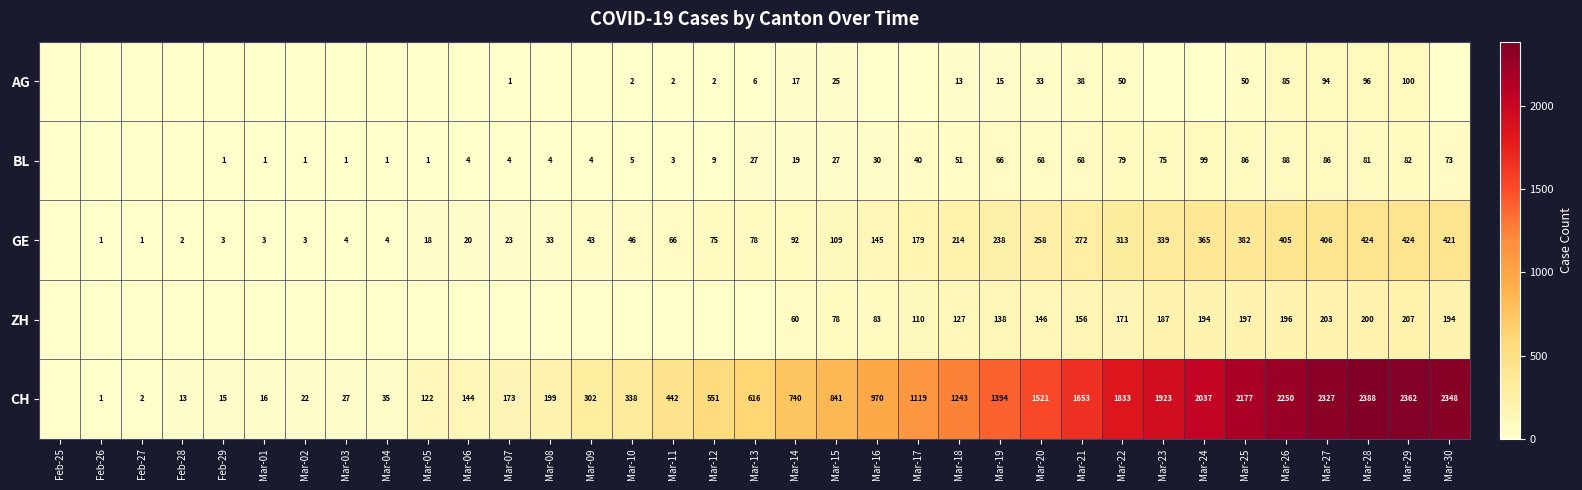

What is the sum of the GE values at Feb-26 and Mar-25?

383